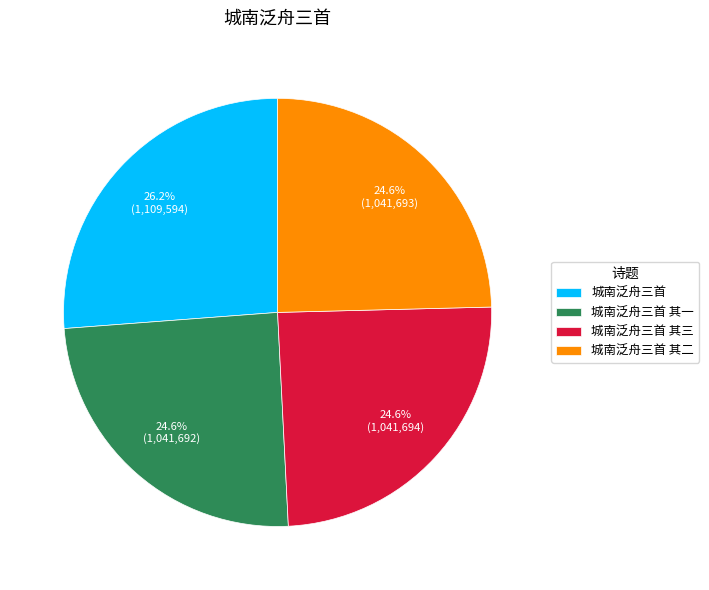

Do 城南泛舟三首 其三 and 城南泛舟三首 其一 together represent more than half of the pie?

No